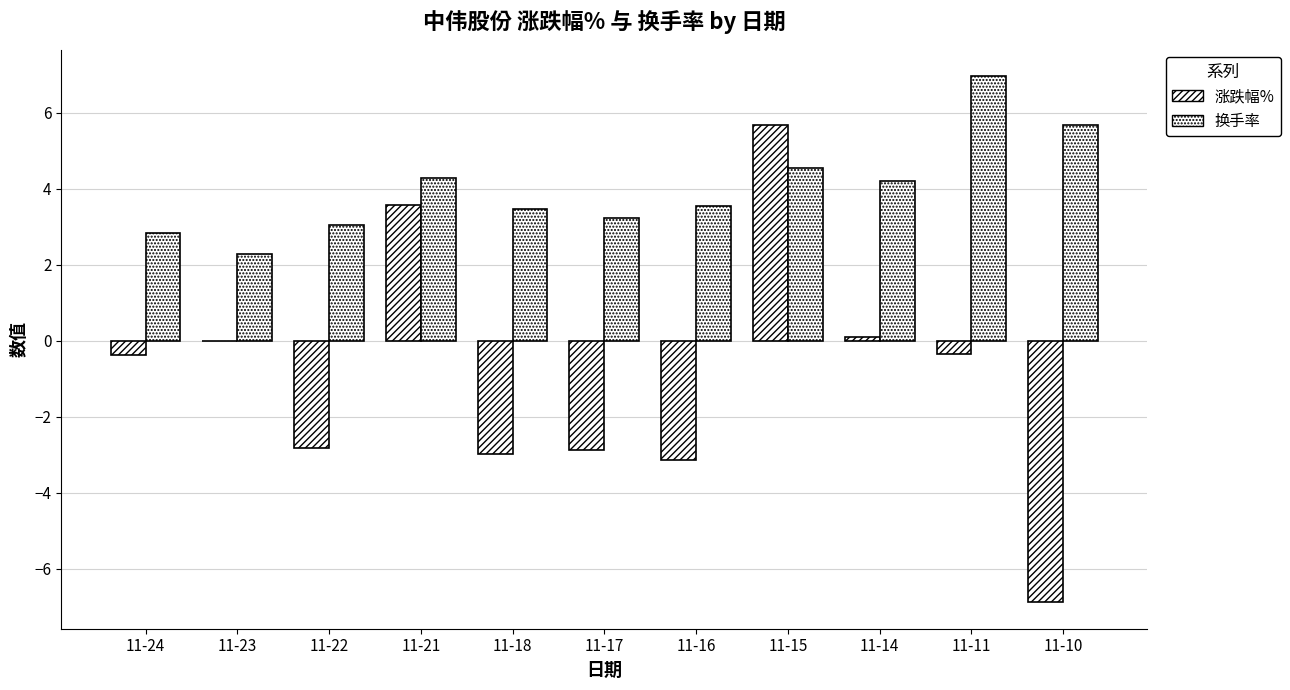

Rank the series at 11-24 from lowest to highest value.

涨跌幅%, 换手率